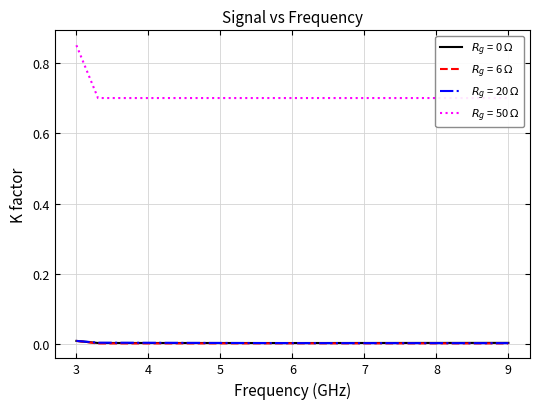

Which series has the largest total across all categories?

$R_g$ = 50 $\Omega$